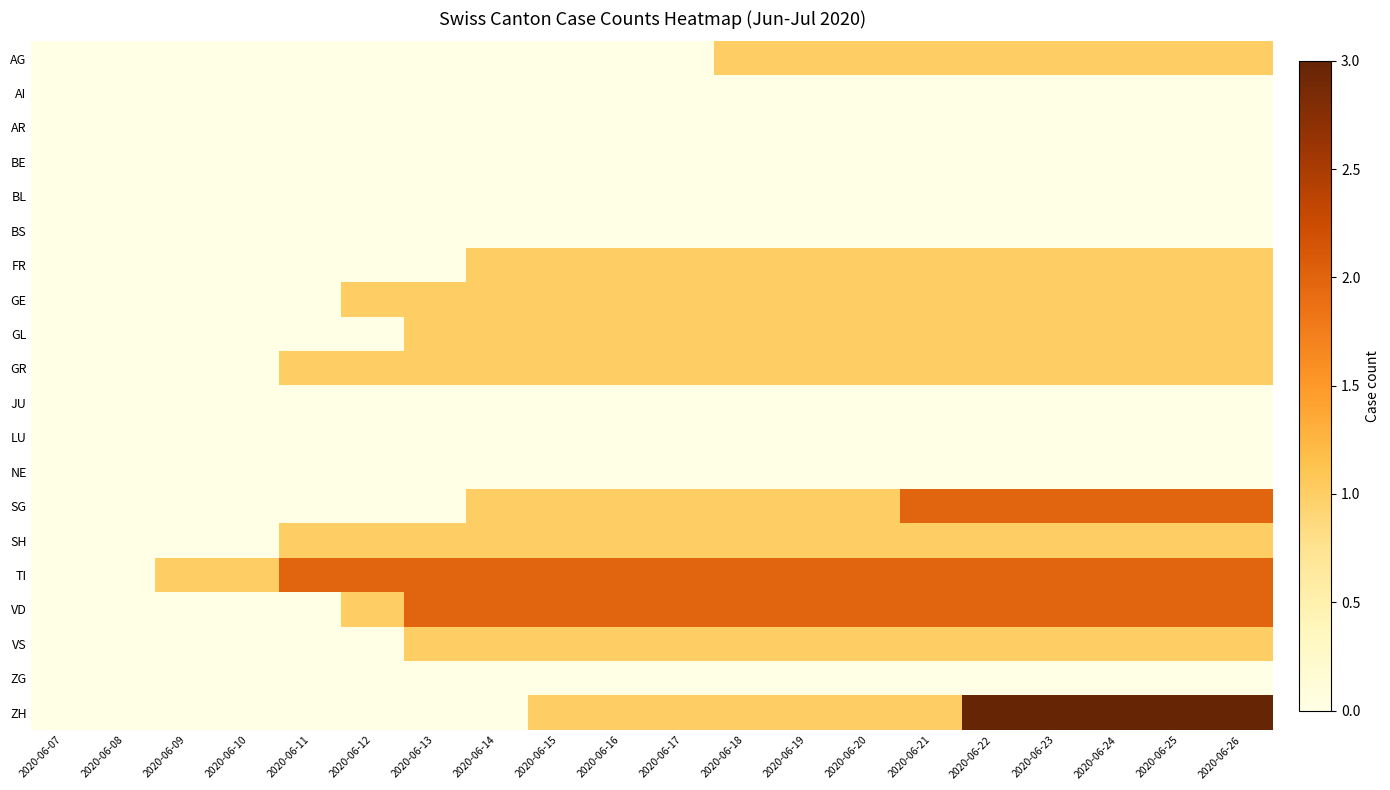

Which series has the largest total across all categories?

TI